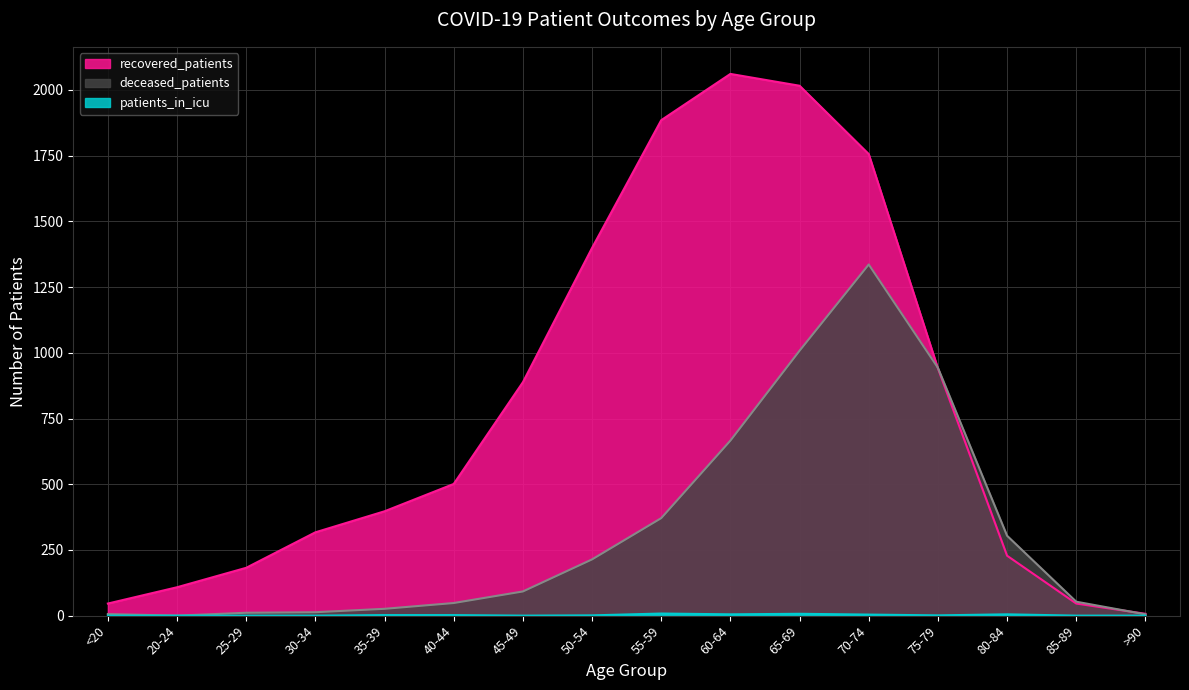

What position from the right is 25-29?

14